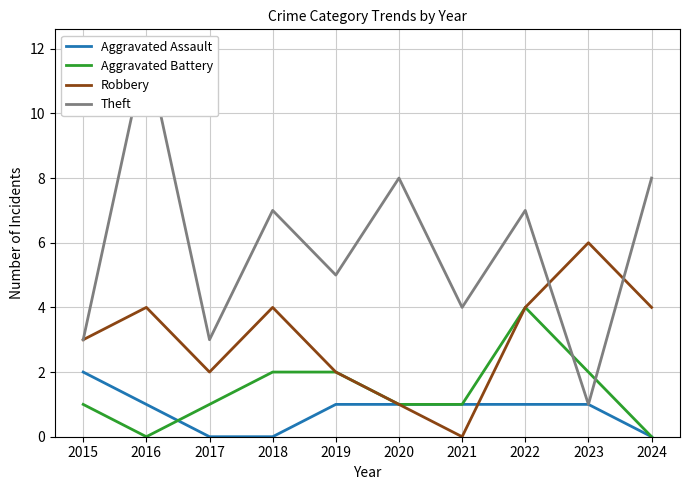

Is this an area chart (filled region under the line)?

No